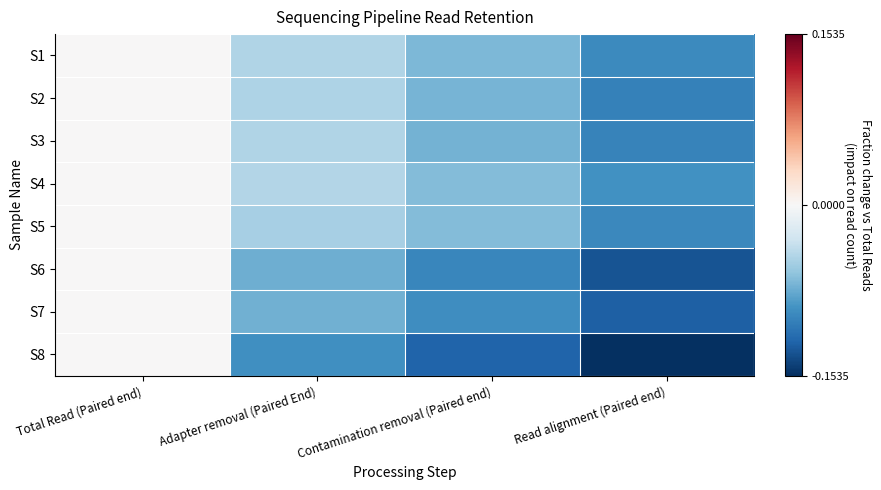

Between Adapter removal (Paired End) and Contamination removal (Paired end), which is larger?

Adapter removal (Paired End)